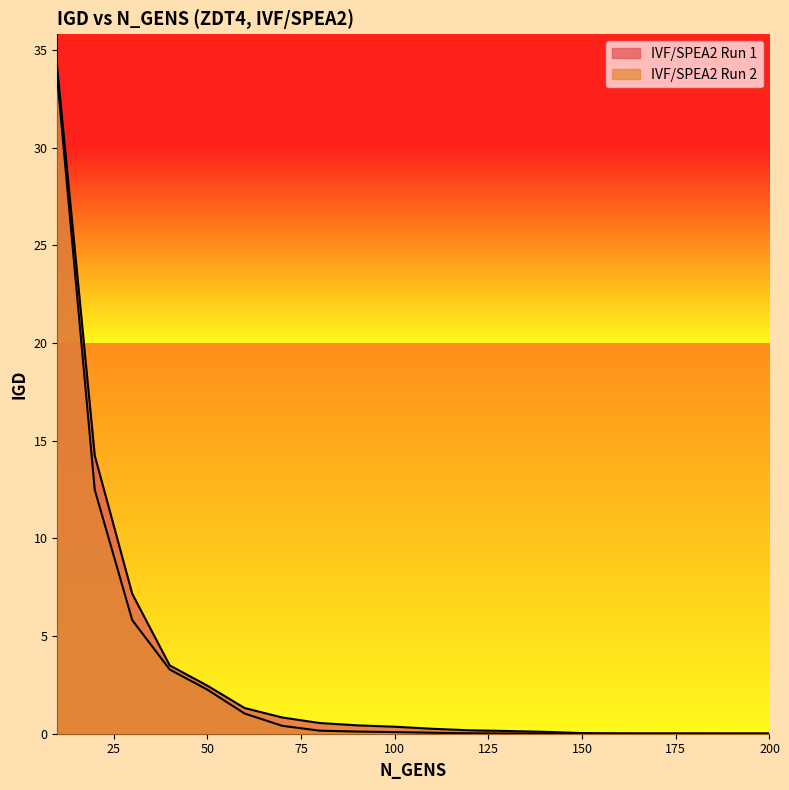

Which series has the widest spread of values?

IVF/SPEA2 Run 1